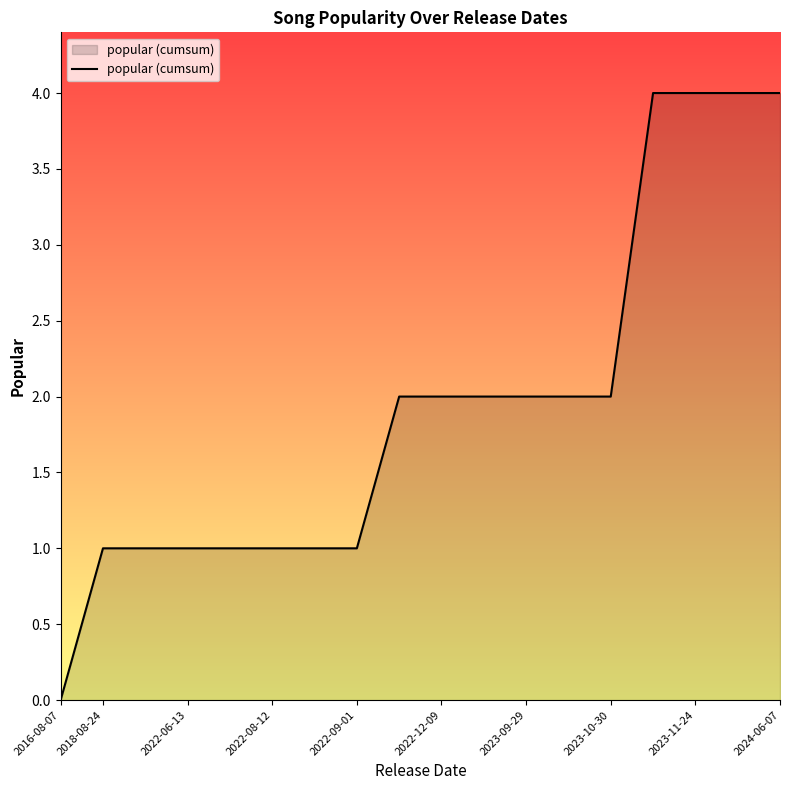

What is the difference between the maximum and minimum values?

4